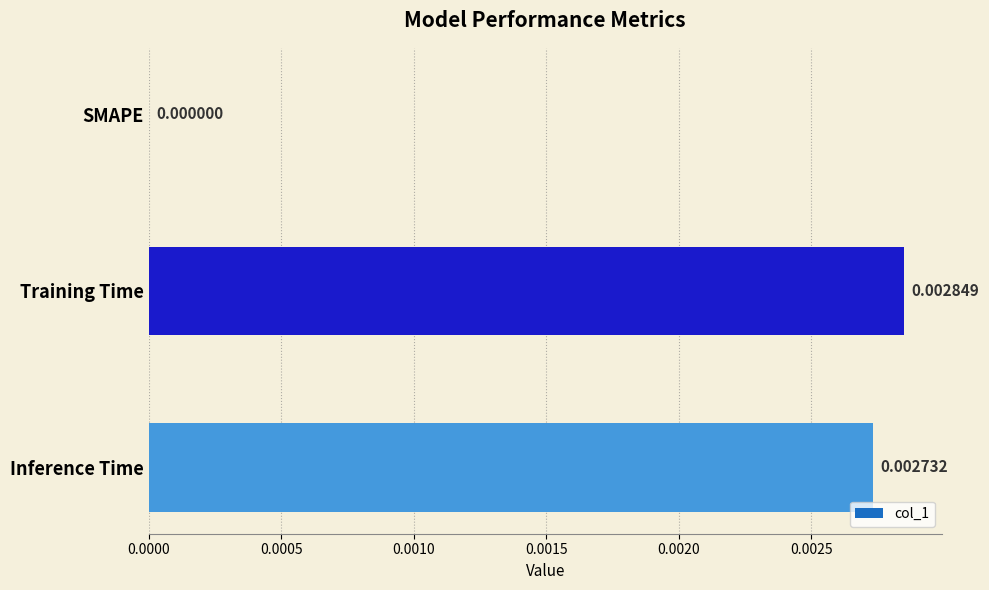

Does the chart contain stacked bars?

No